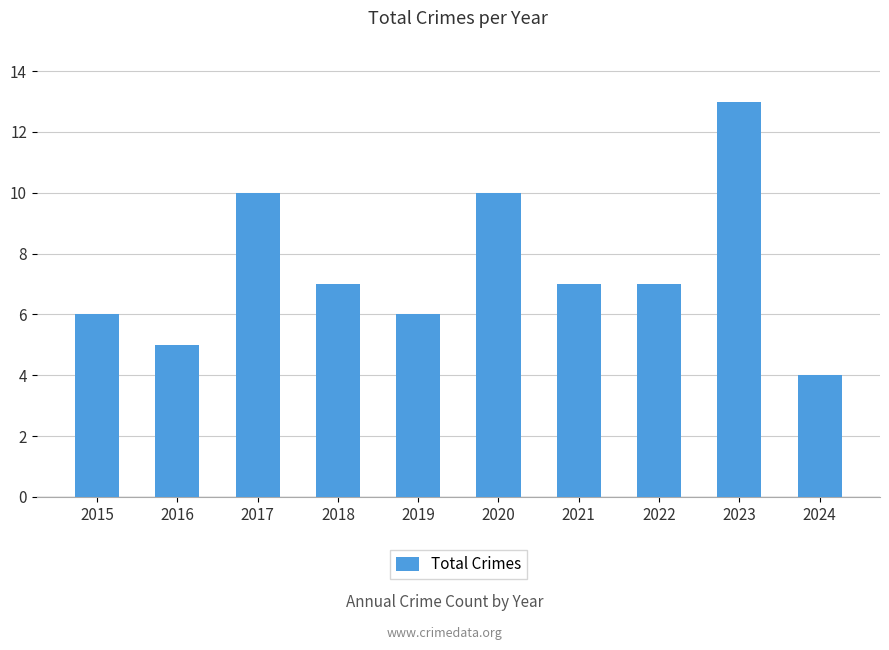

Does the chart contain any negative values?

No